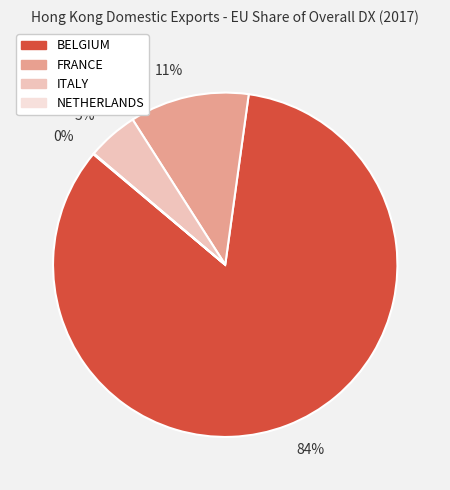

Is there any slice that represents more than half of the pie?

Yes